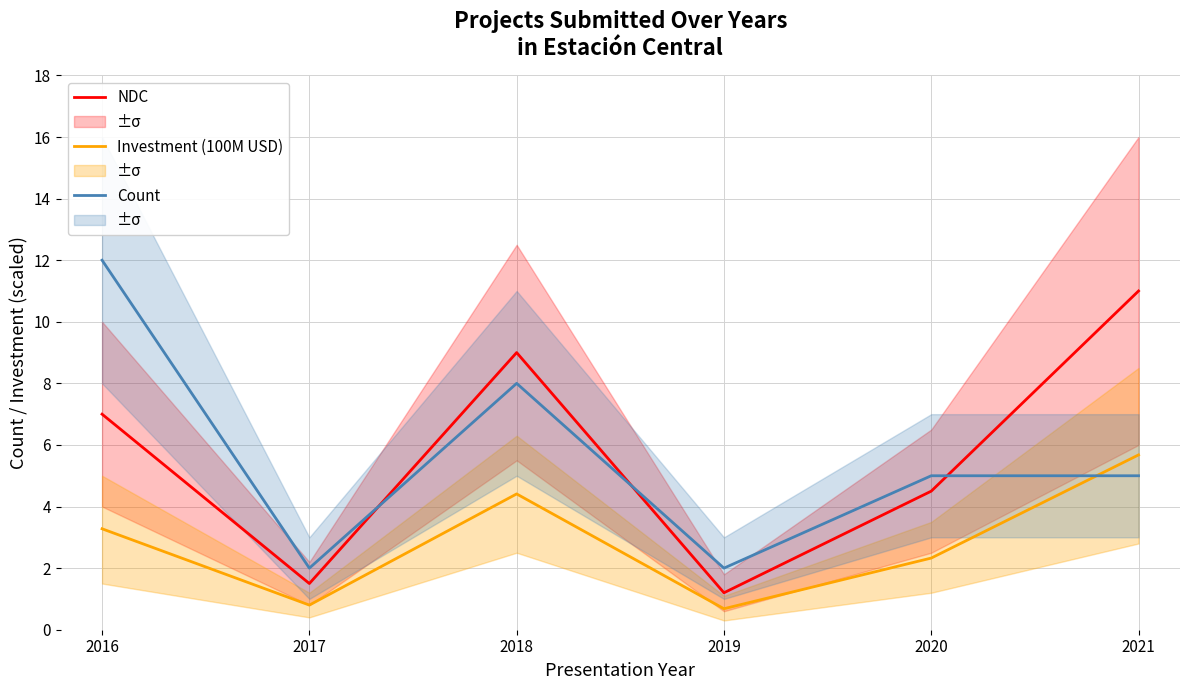

Is the value of Count at 2016 greater than the value of Investment (100M USD) at 2019?

Yes